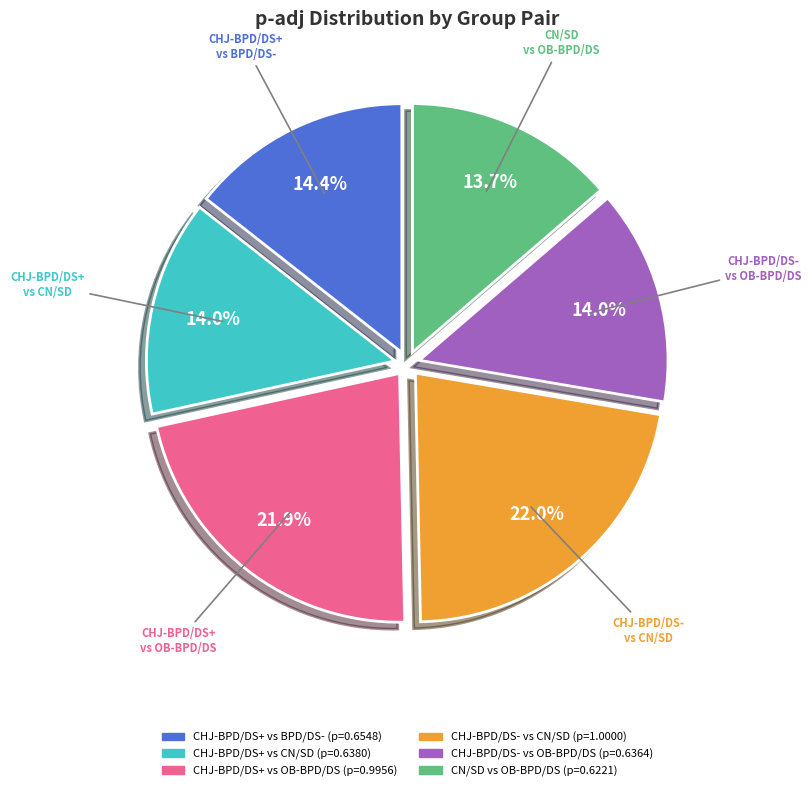

Count the number of slices in the pie.

6